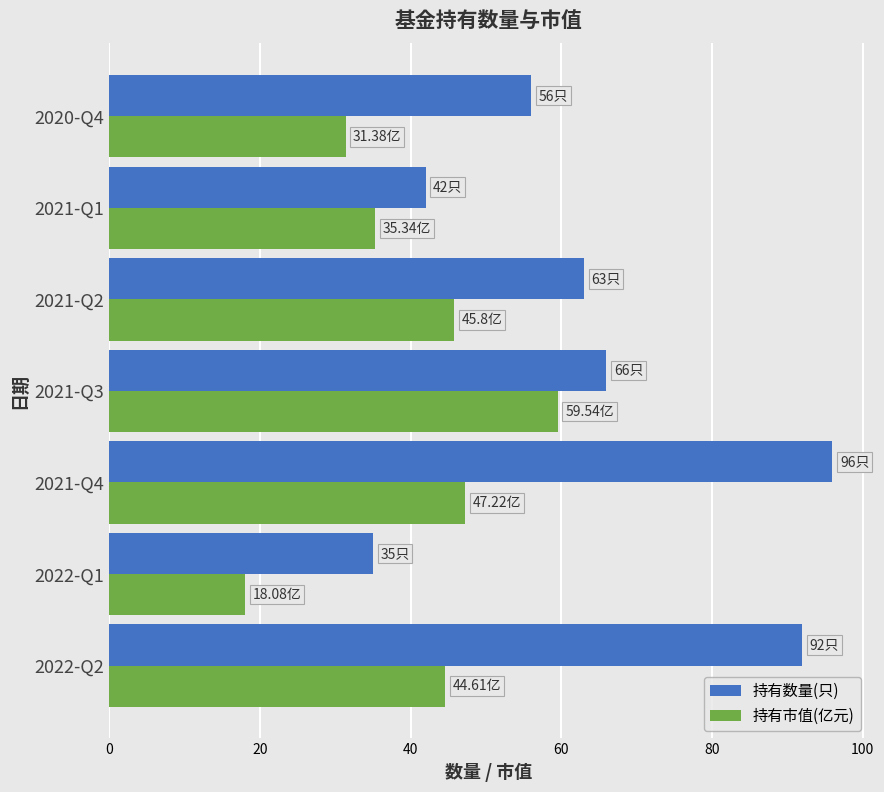

At how many categories does at least one series exceed 33?

7